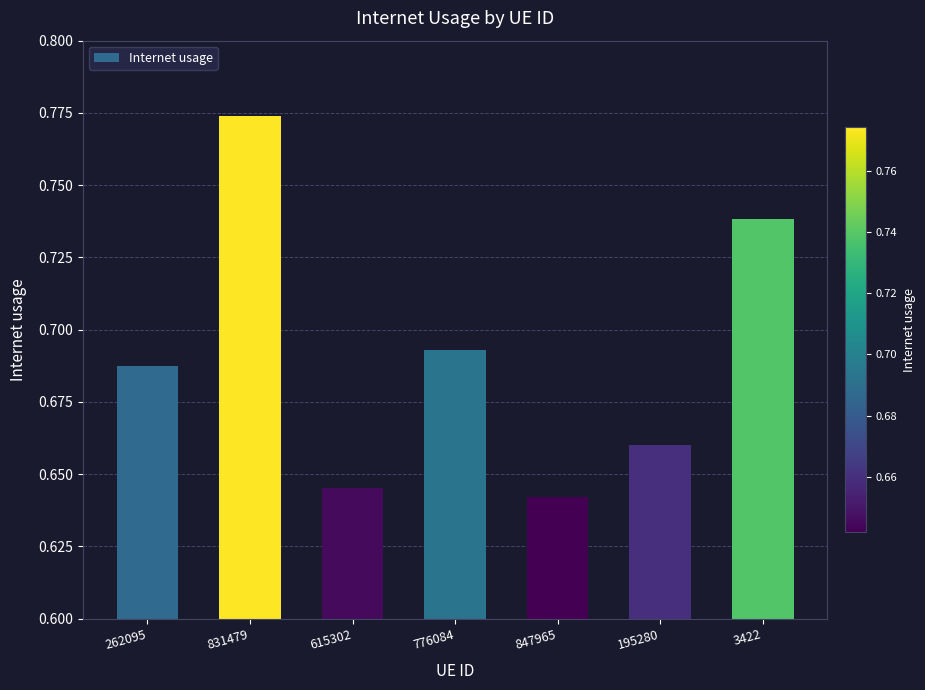

At which category does the chart reach its peak across all series?

831479